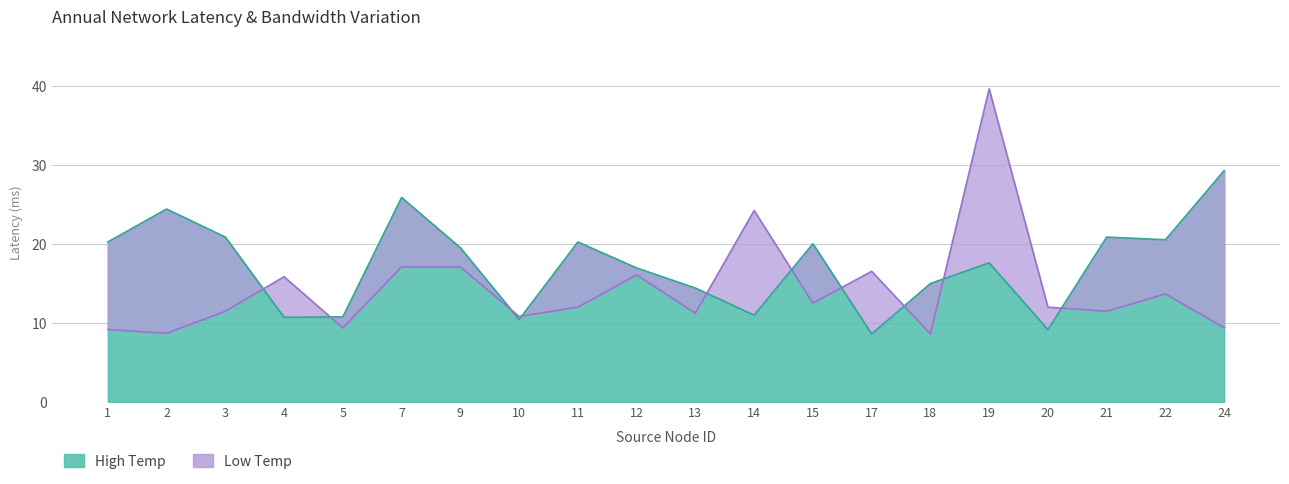

Rank the categories by High Temp value from lowest to highest.

17, 20, 10, 4, 5, 14, 13, 18, 12, 19, 9, 15, 1, 11, 22, 3, 21, 2, 7, 24